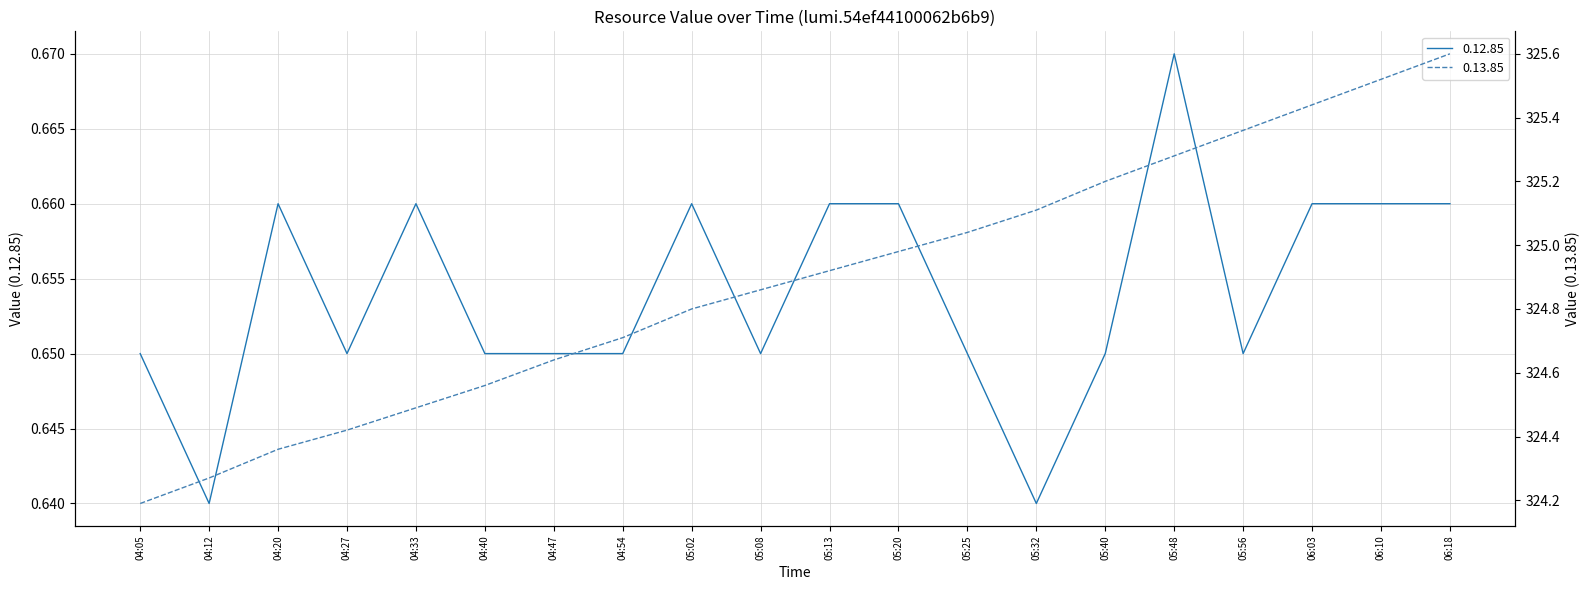

True or false: 0.13.85 and 0.12.85 cross at least once.

False